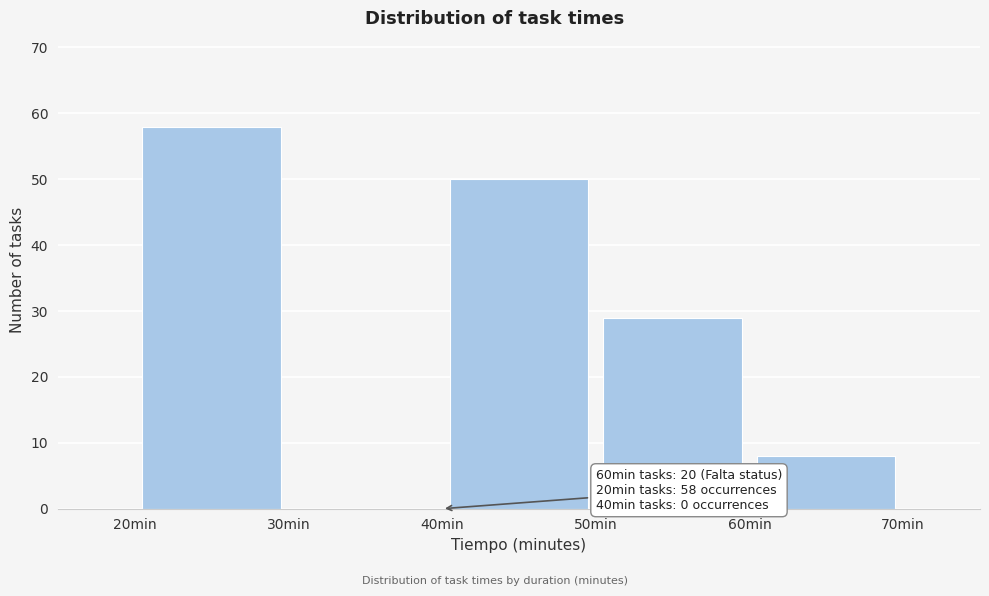

Which range on the x-axis has the tallest bar?

20 to 30